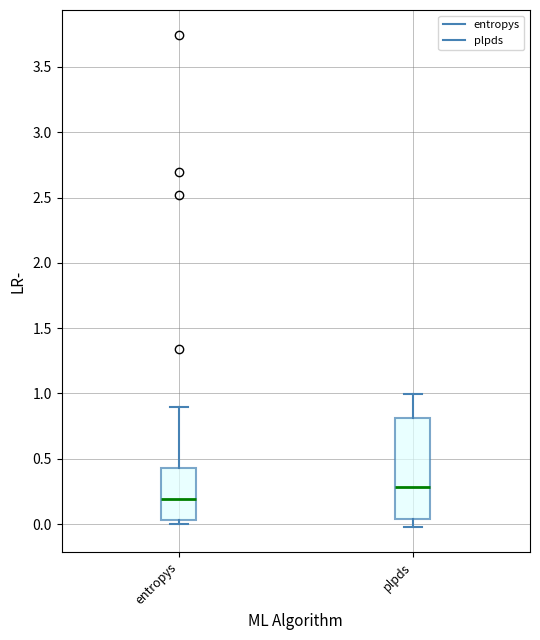

Reading left to right, read every box against the y-axis: the position of its median line, the range the box covers, and the ends of its whiskers. The values are not printed on the chart, so give them approximately, as read against the axis.

entropys: median 0.20, box 0.05 to 0.45, whiskers 0.00 to 0.90
plpds: median 0.30, box 0.05 to 0.80, whiskers -0.05 to 1.00